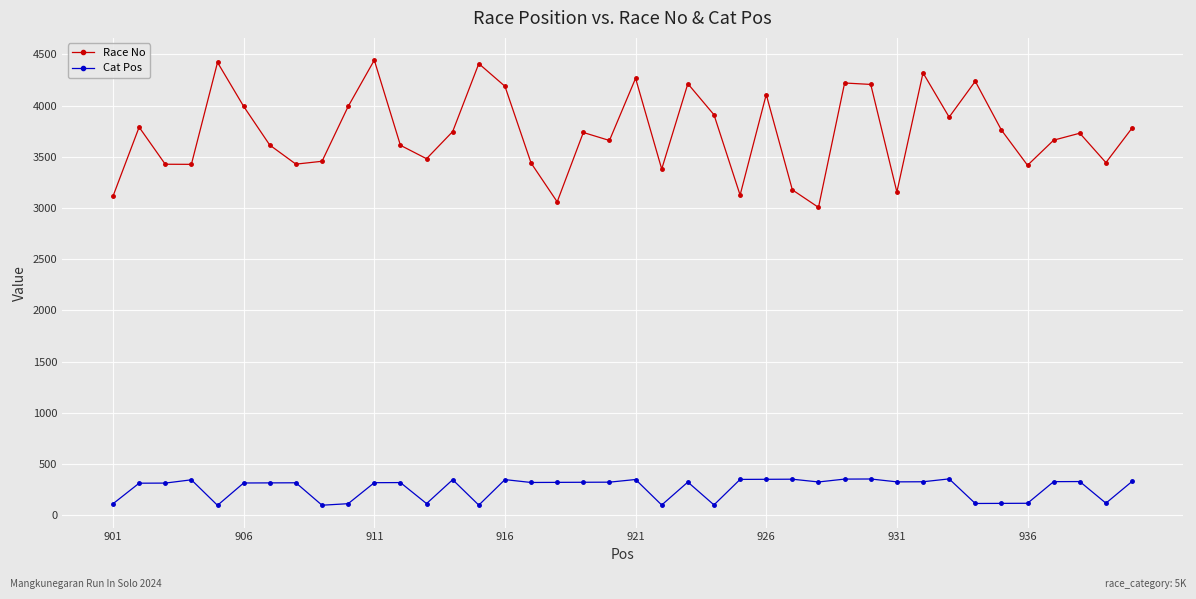

What is the maximum value shown in the chart?

4443